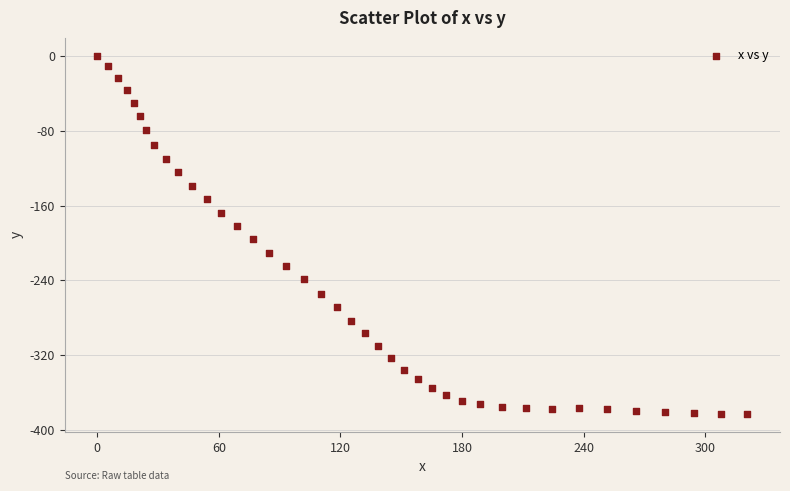

What is the range of X values (max minus min)?

320.9